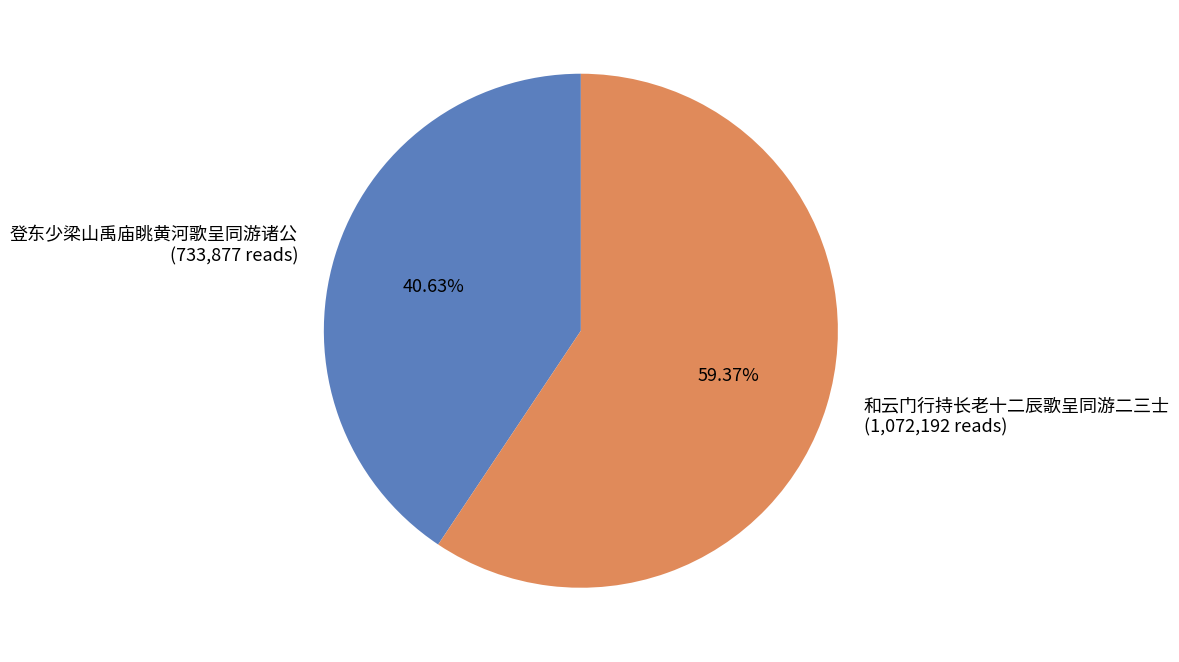

Approximately how many times larger is the value at 登东少梁山禹庙眺黄河歌呈同游诸公 compared to 和云门行持长老十二辰歌呈同游二三士?

0.7